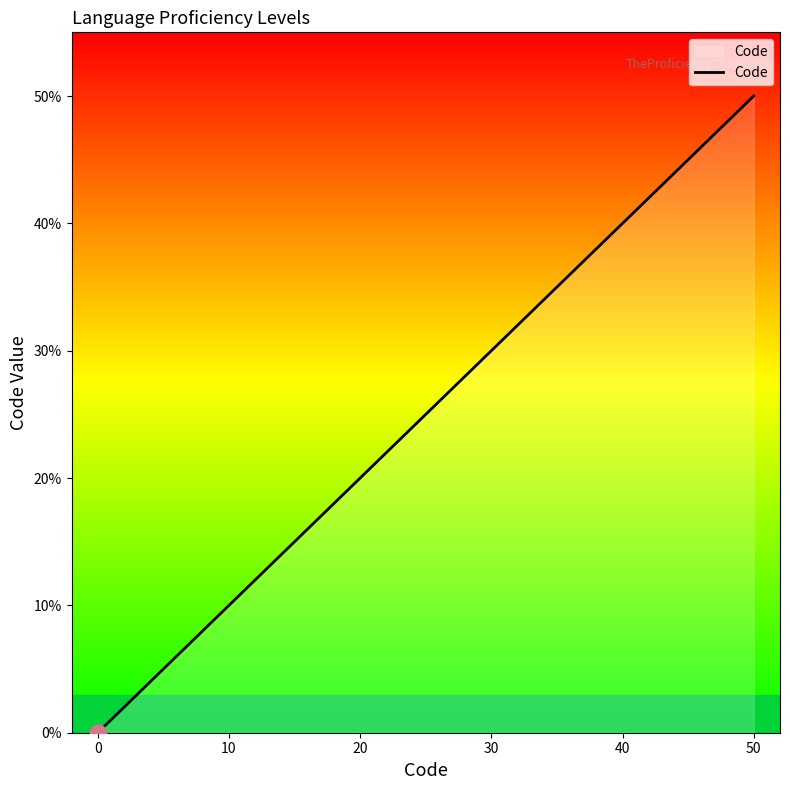

What is the difference between the second highest and second lowest values?

30